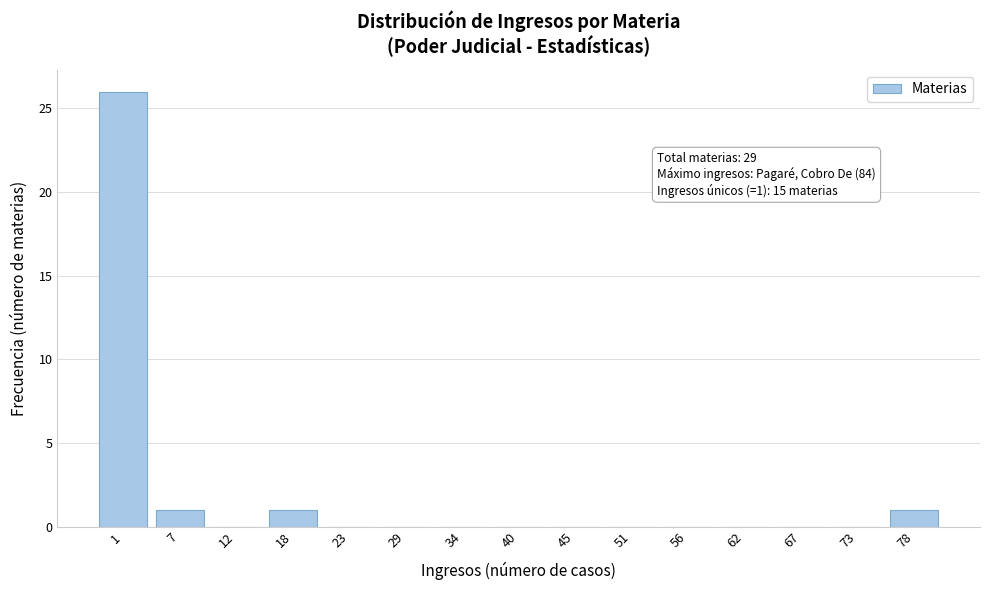

Reading right to left, list all the values displayed in this chart.

78=1	73=0	67=0	62=0	56=0	51=0	45=0	40=0	34=0	29=0	23=0	18=1	12=0	7=1	1=26